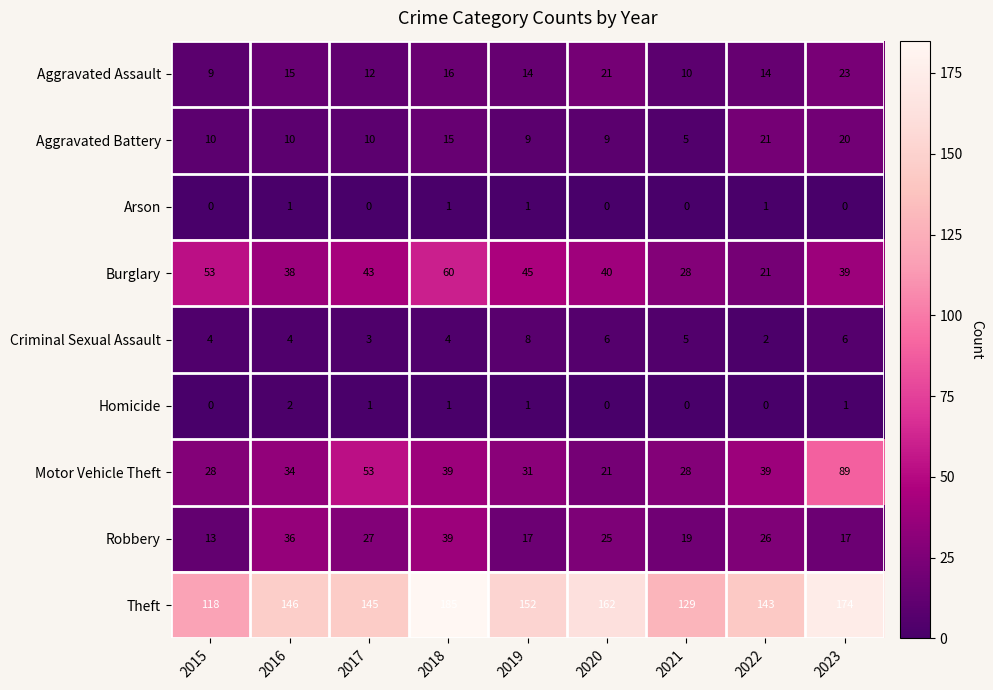

How many series are shown in this chart?

9